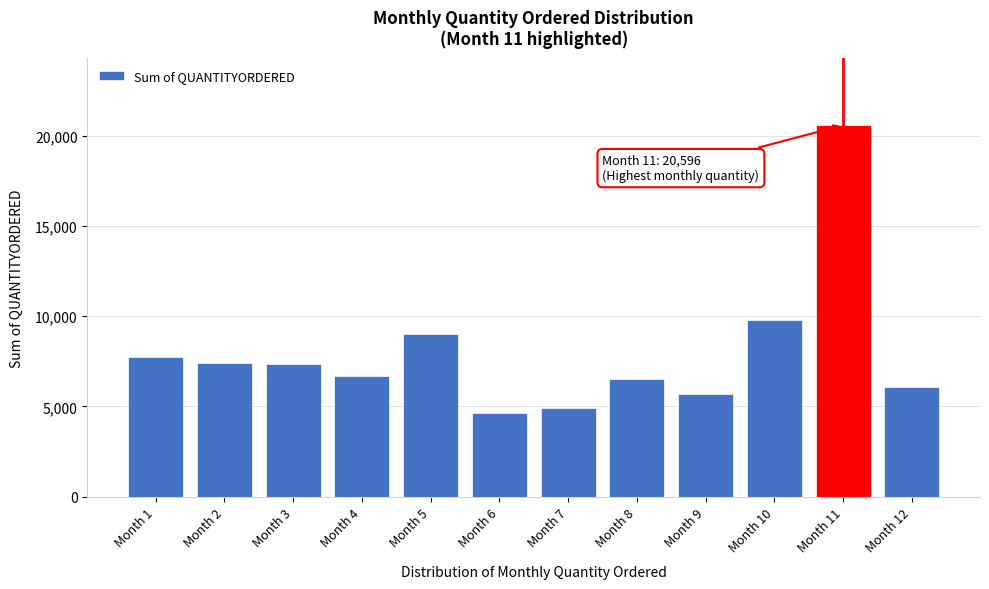

What is the sum of the values at Month 7 and Month 2?

12331